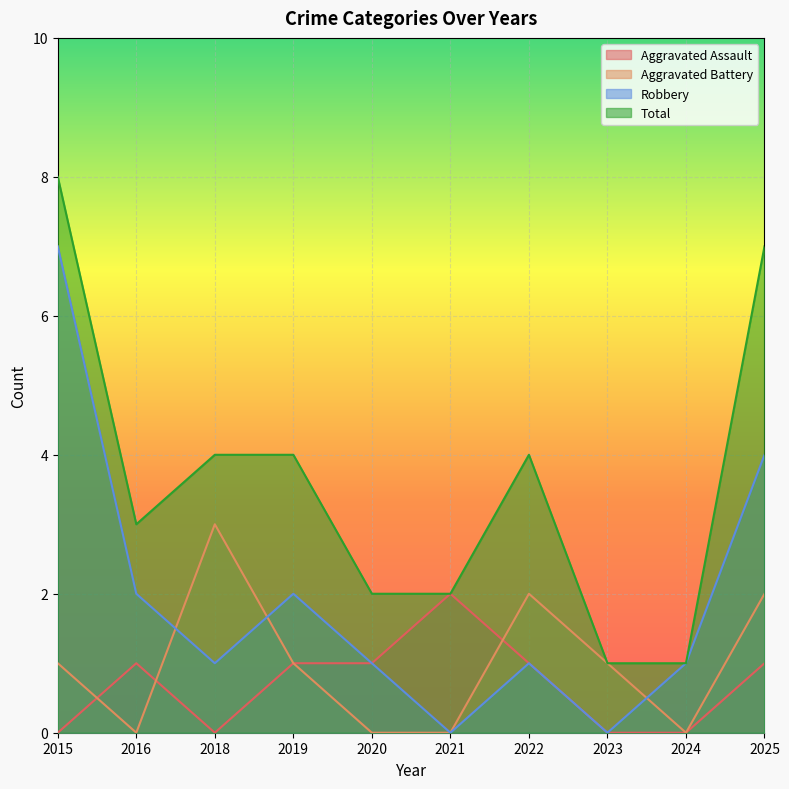

Count the Aggravated Assault values in the range 0 to 1.

9